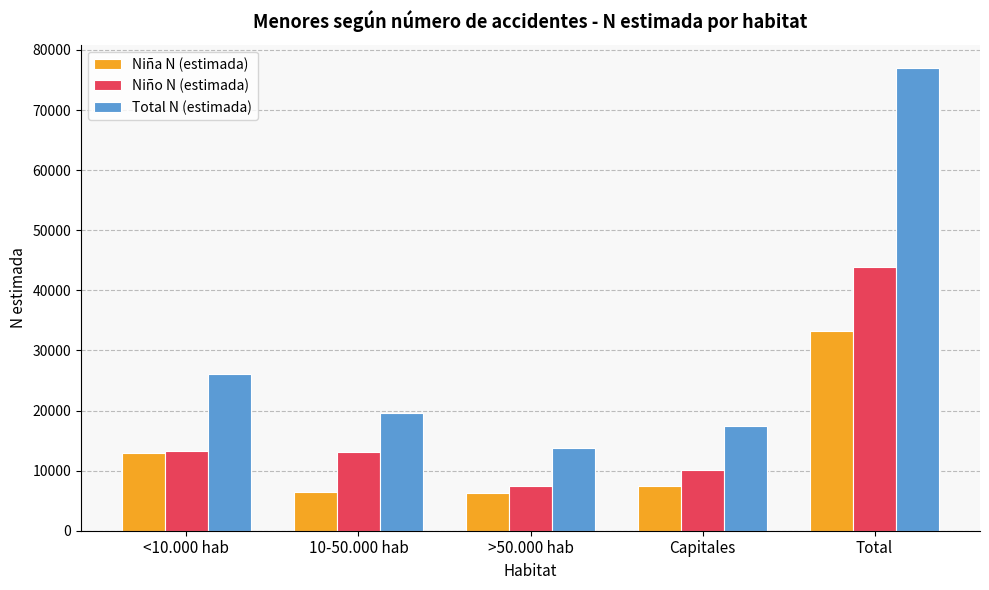

How many categories are shown in the chart?

5